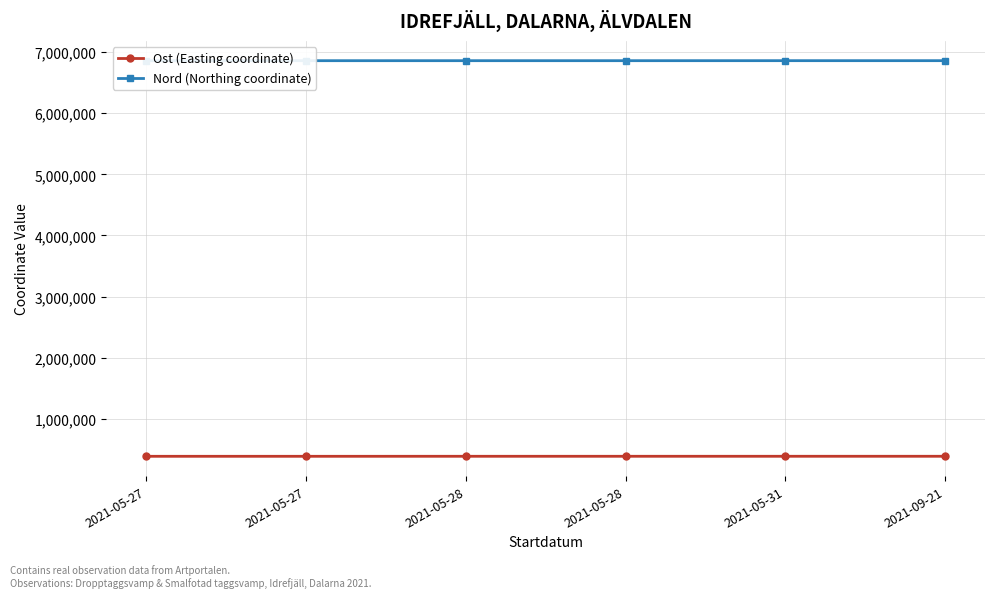

What is the label of the 3rd point from the right?

2021-05-28